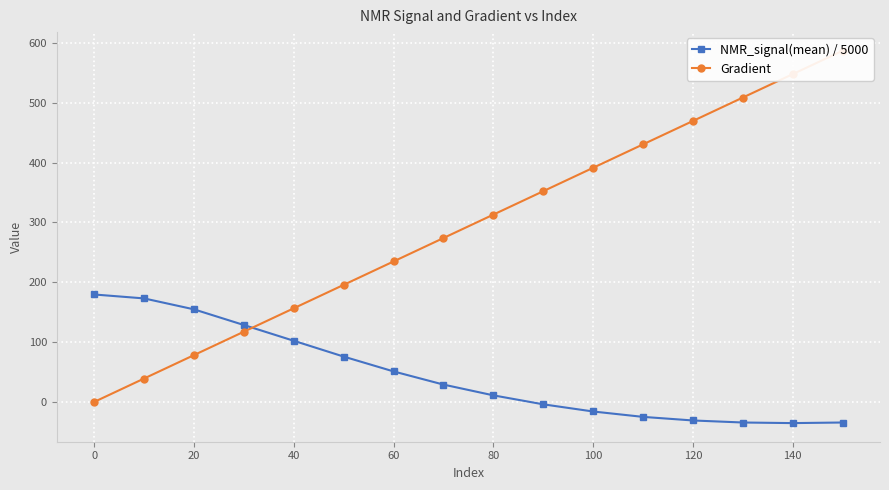

The value of NMR_signal(mean) / 5000 at 100 is -16.0. True or false?

True